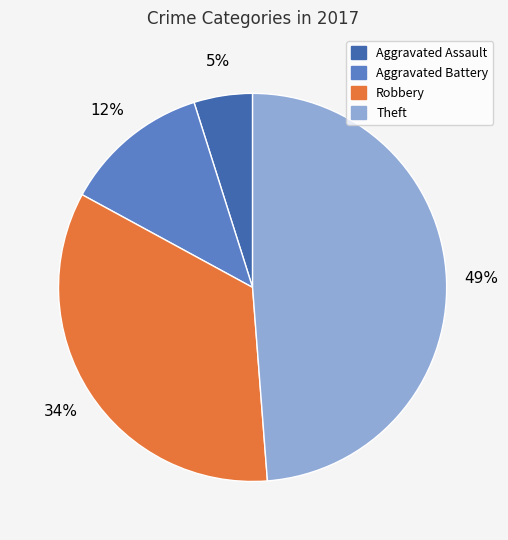

To the nearest percent, what is the combined percentage of Aggravated Battery and Theft?

61%